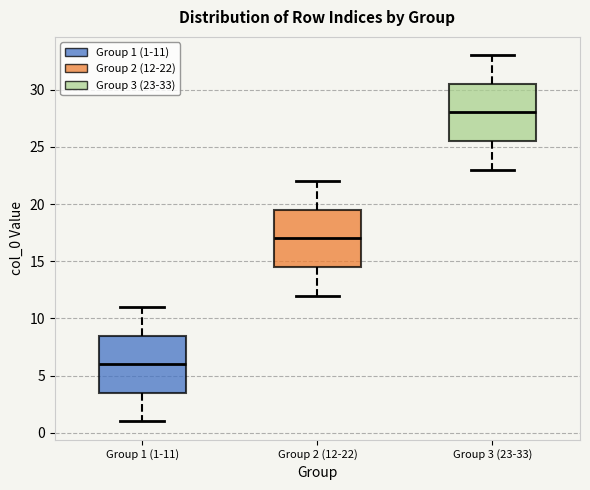

Reading left to right, transcribe this box plot: for each box, give where its median line is, the range the box spans, and where its two whiskers end, as read against the y-axis. The values are not printed on the chart, so give them approximately, as read against the axis.

Group 1 (1-11): median 6.0, box 3.5 to 8.5, whiskers 1.0 to 11.0
Group 2 (12-22): median 17.0, box 14.5 to 19.5, whiskers 12.0 to 22.0
Group 3 (23-33): median 28.0, box 25.5 to 30.5, whiskers 23.0 to 33.0